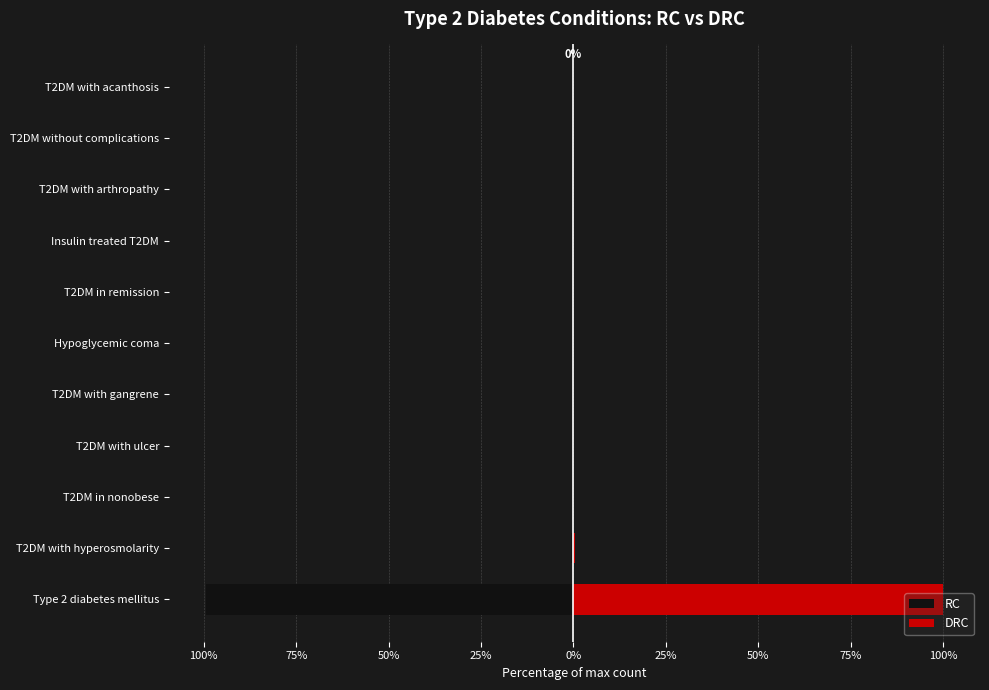

At how many categories does at least one series exceed 23?

1